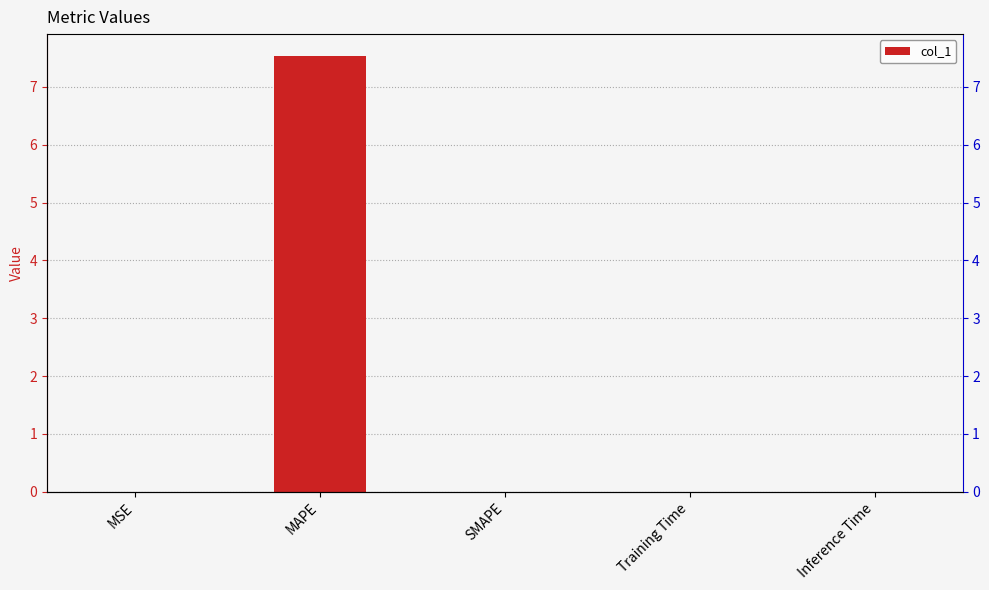

The chart shows a value of 10.7 at MAPE. True or false?

False